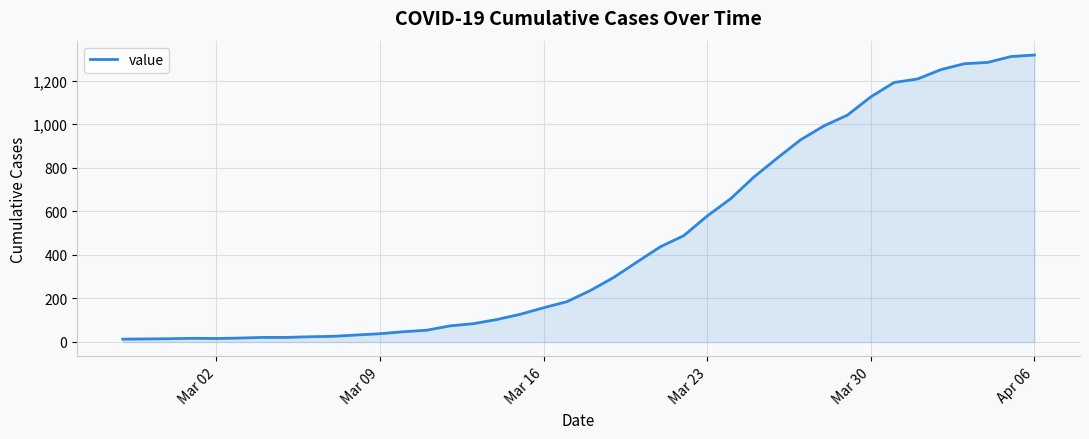

What is the difference between the maximum and minimum values?

1304